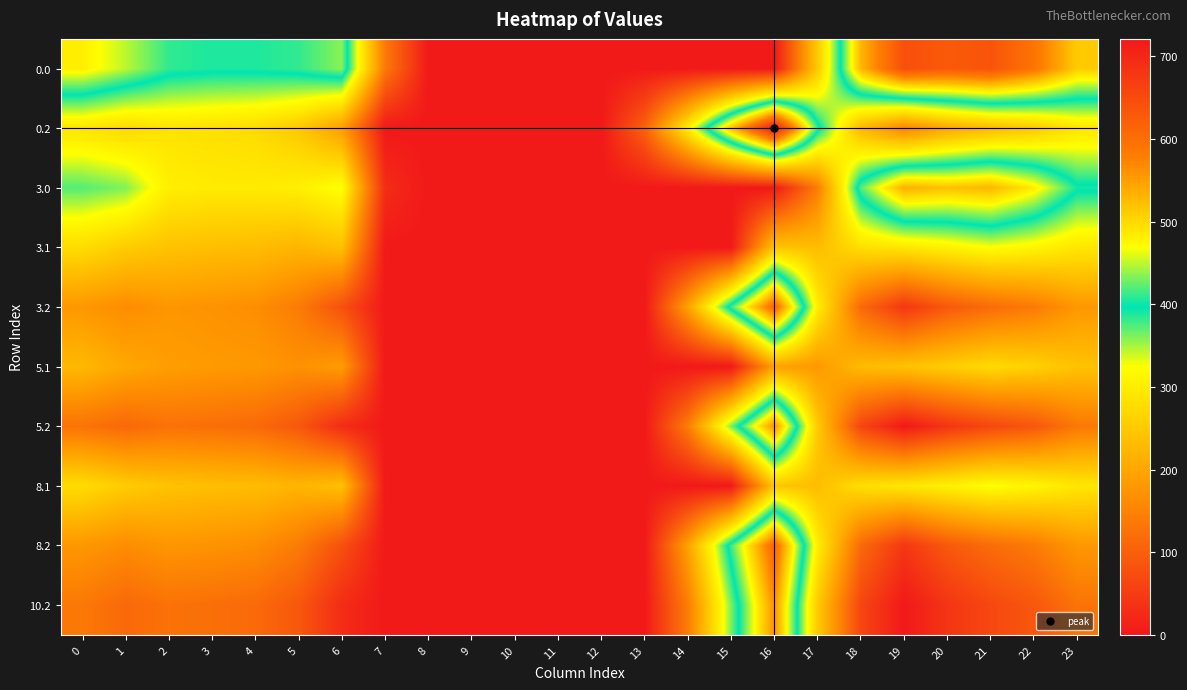

What is the spread (max minus min) of values at 6?

407.9